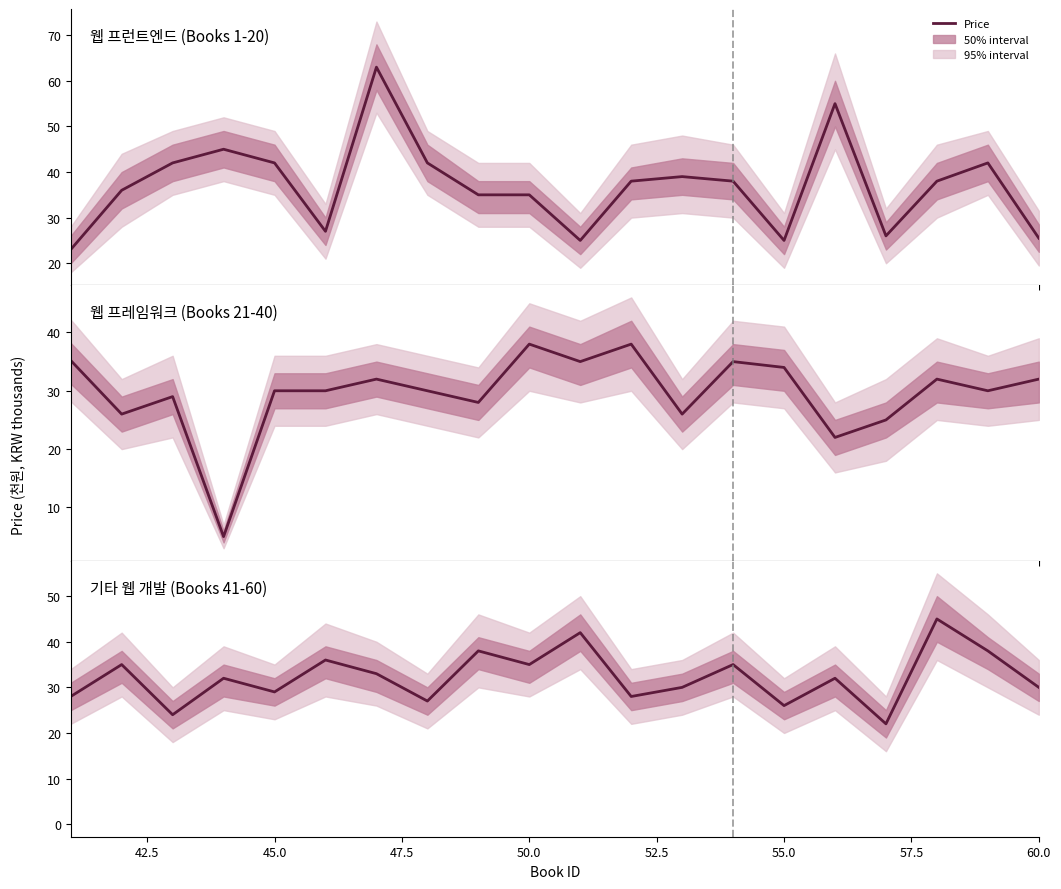

How many interior local peaks does the 웹 프런트엔드 (Books 1-20) series have?

5